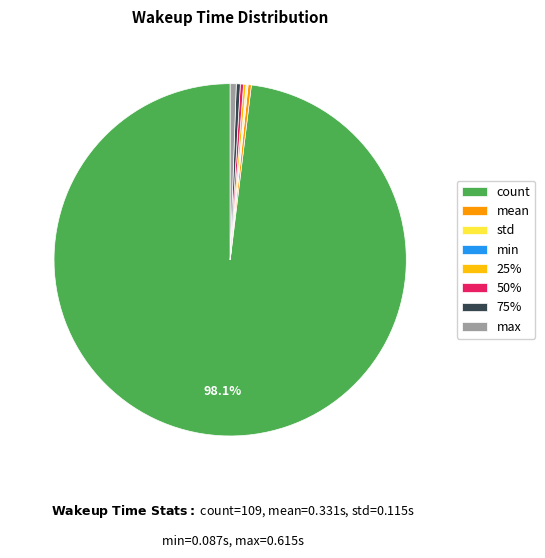

Which slice represents more than half of the pie?

count